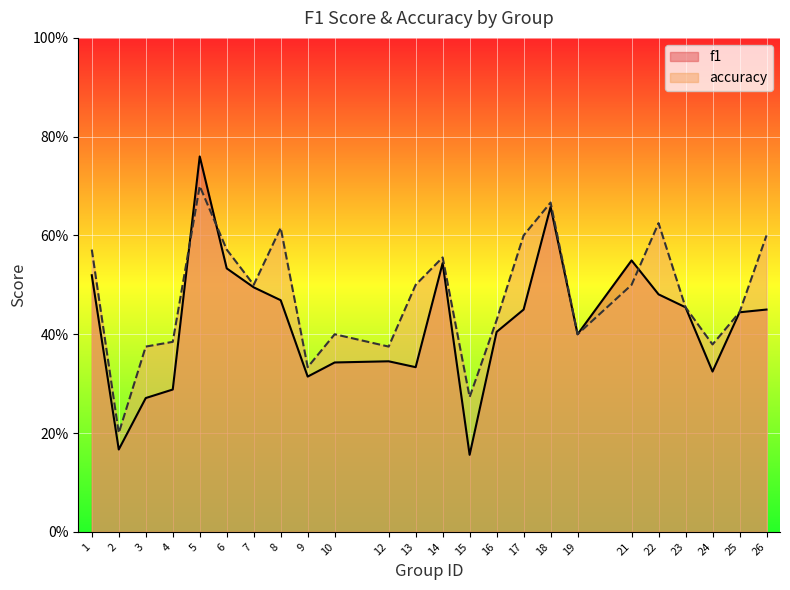

Reading right to left, what are all the values shown in this chart?

f1: 0.5	0.4	0.3	0.5	0.5	0.5	0.4	0.7	0.5	0.4	0.2	0.5	0.3	0.3	0.3	0.3	0.5	0.5	0.5	0.8	0.3	0.3	0.2	0.5
accuracy: 0.6	0.4	0.4	0.5	0.6	0.5	0.4	0.7	0.6	0.4	0.3	0.6	0.5	0.4	0.4	0.3	0.6	0.5	0.6	0.7	0.4	0.4	0.2	0.6